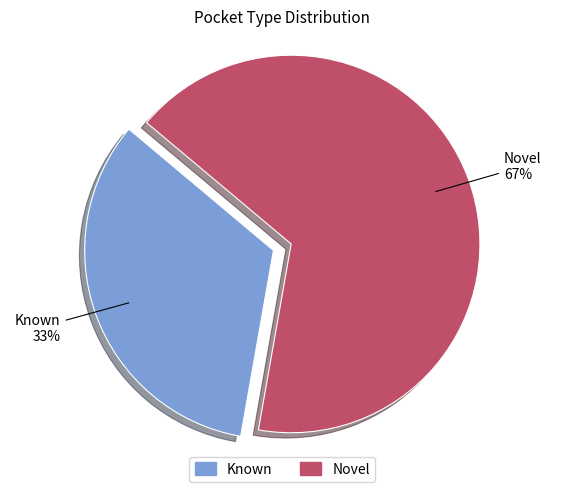

How many segments does this pie chart have?

2